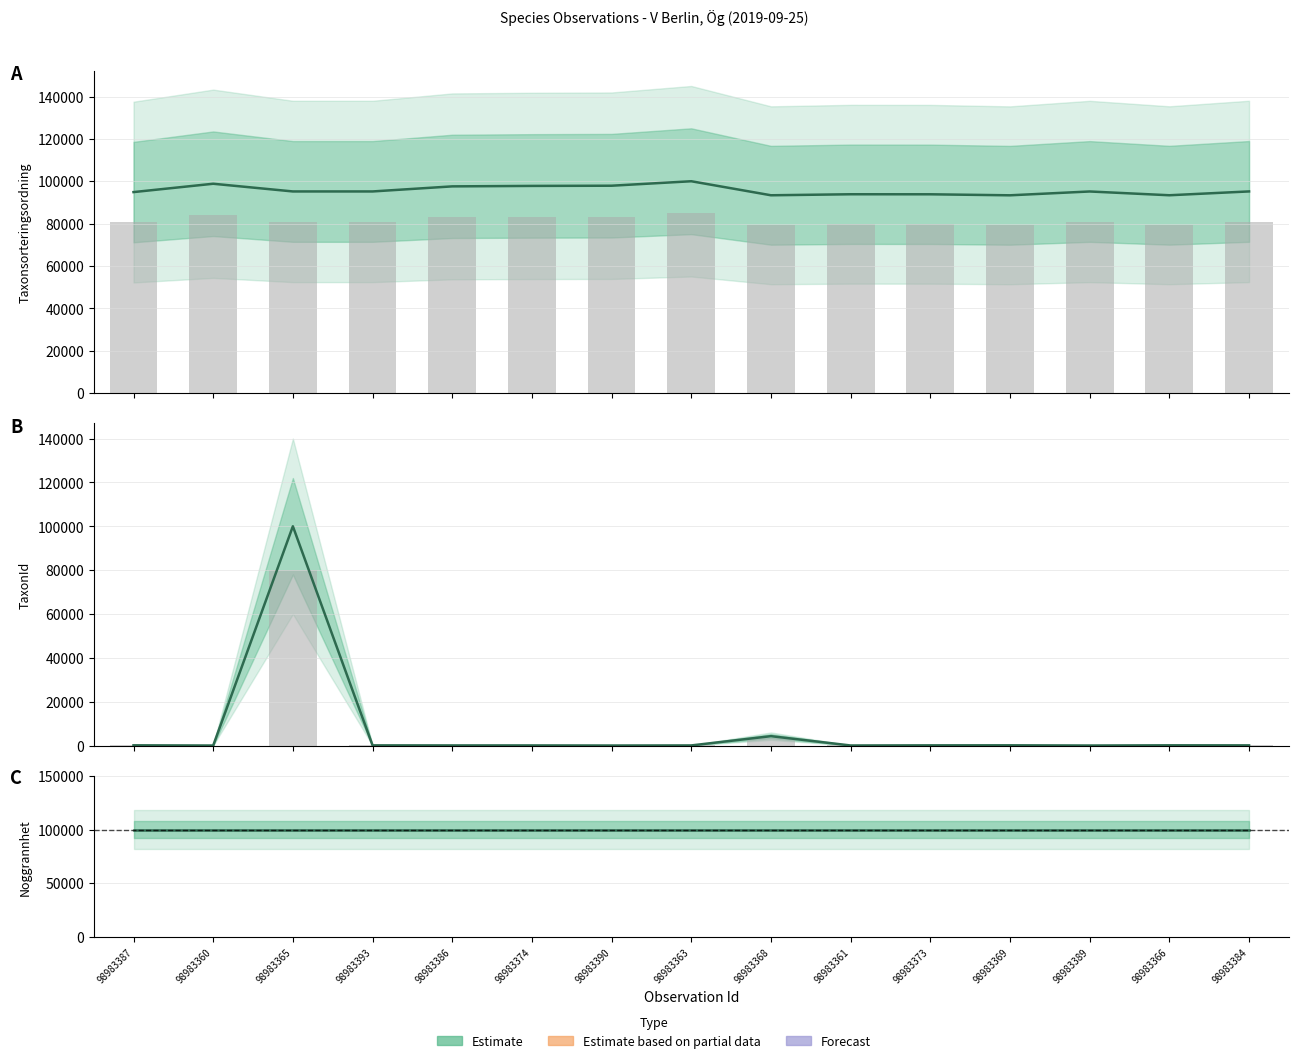

What is the average value of the TaxonId series?

5596.9